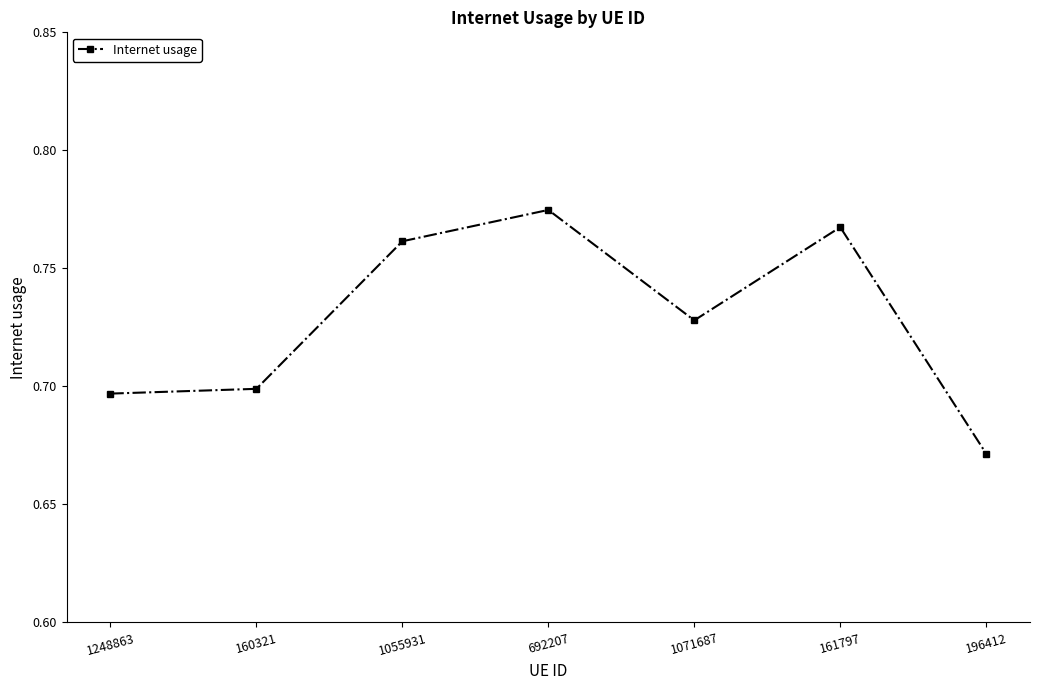

At which label is the value closest to 0?

196412